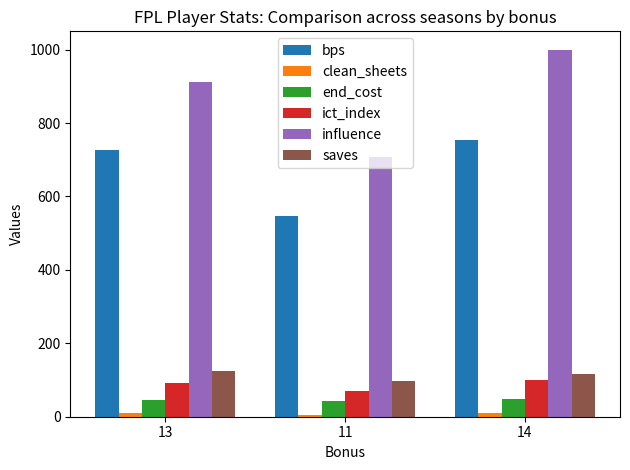

What is the average value of the end_cost series?

45.7